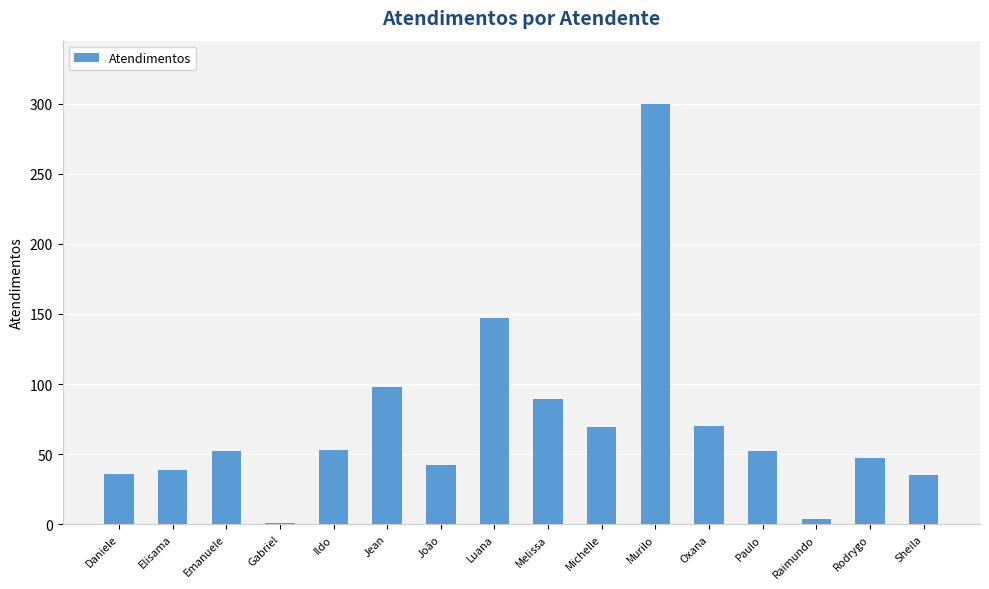

The chart shows a value of 116 at Oxana. True or false?

False